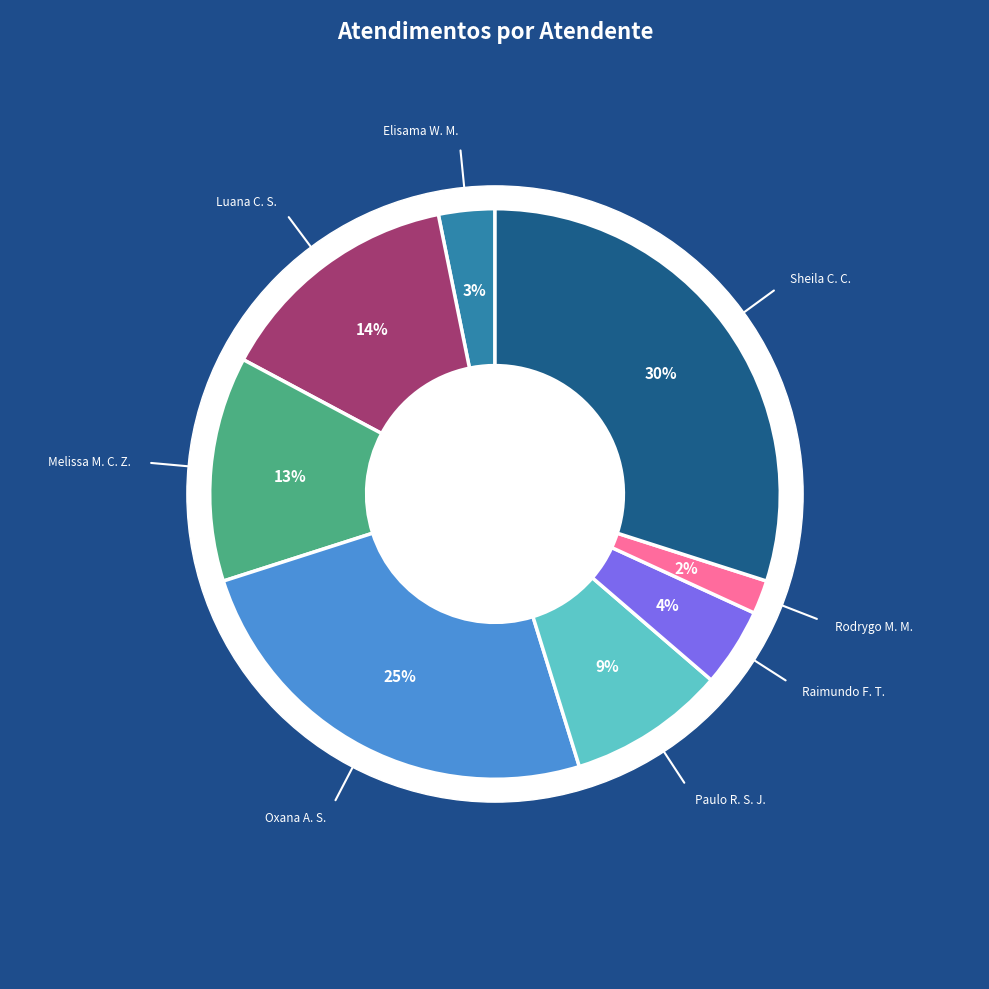

True or false: Sheila Catarina de Campos accounts for 30% of the total.

True